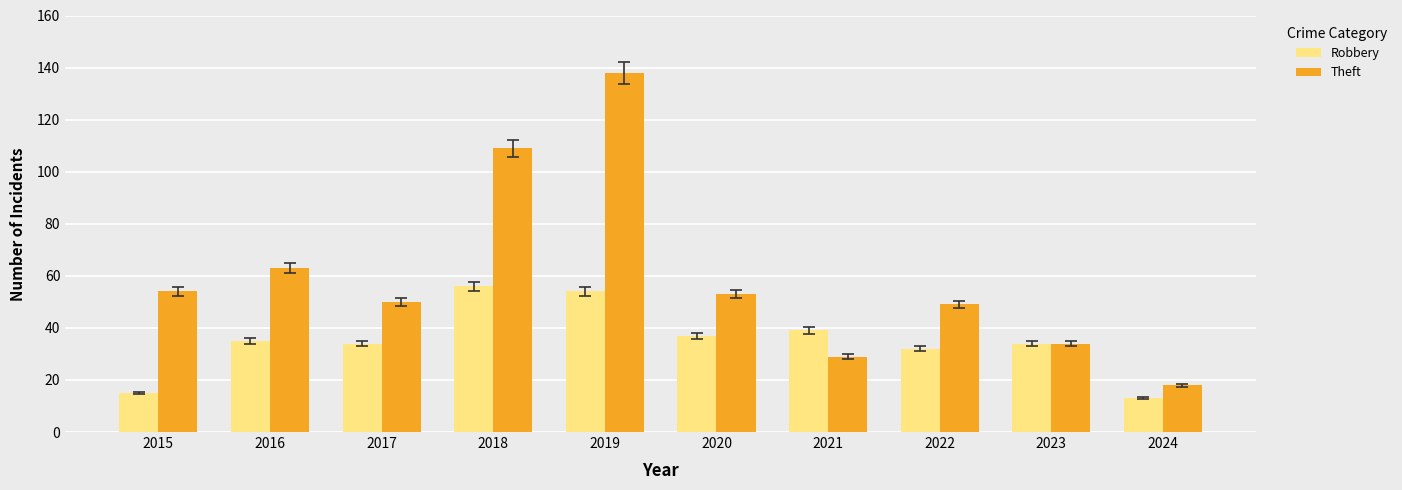

What is the difference between the highest and lowest values at 2018?

53